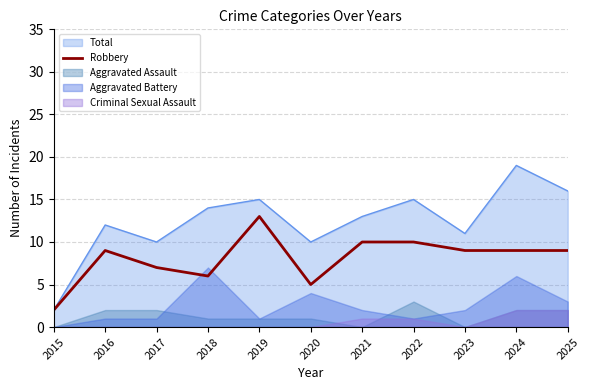

The value of Robbery at 2021 is 7. True or false?

False